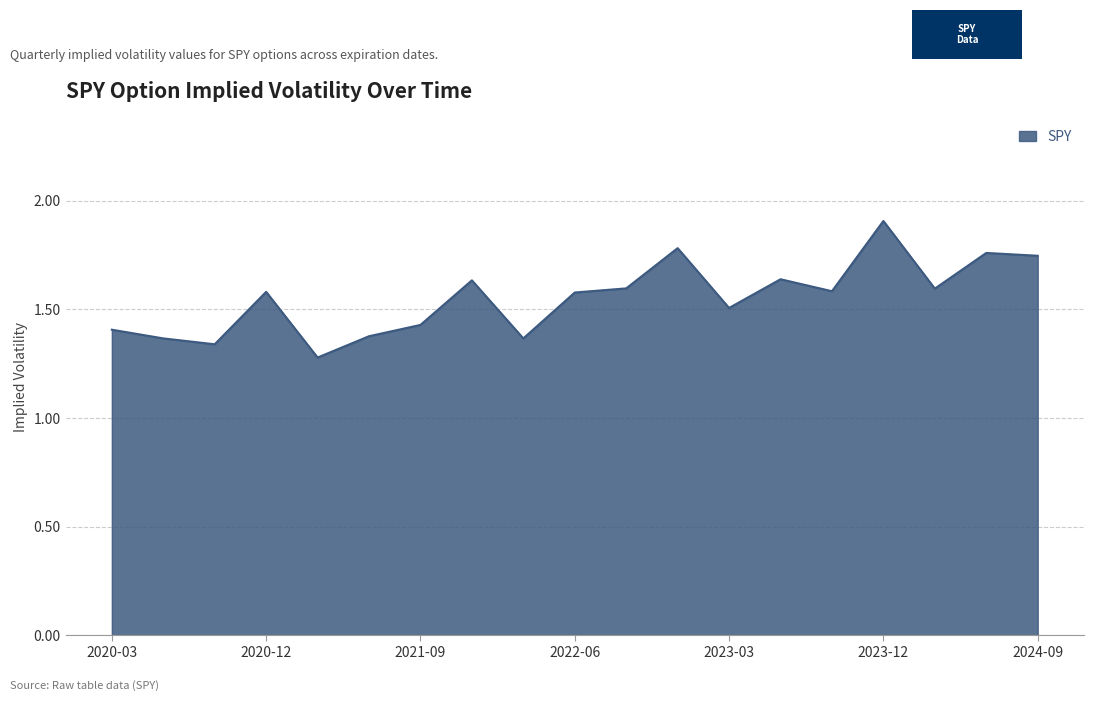

How many series are shown in this chart?

1